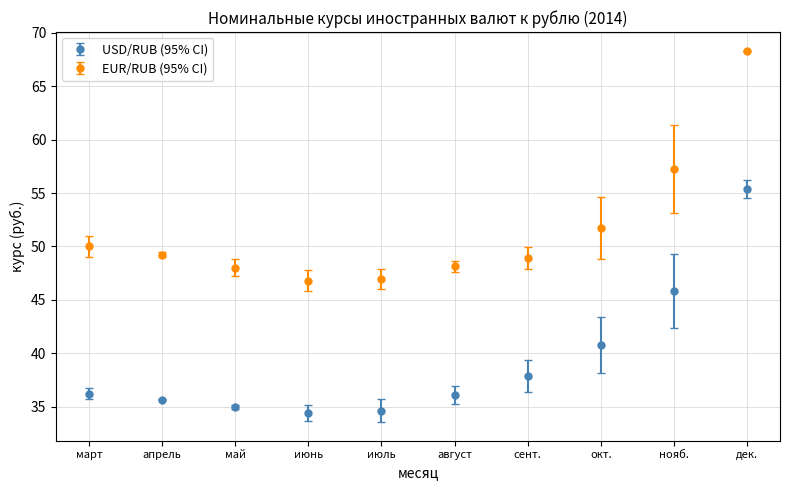

At which category is the sum across all series the highest?

дек.